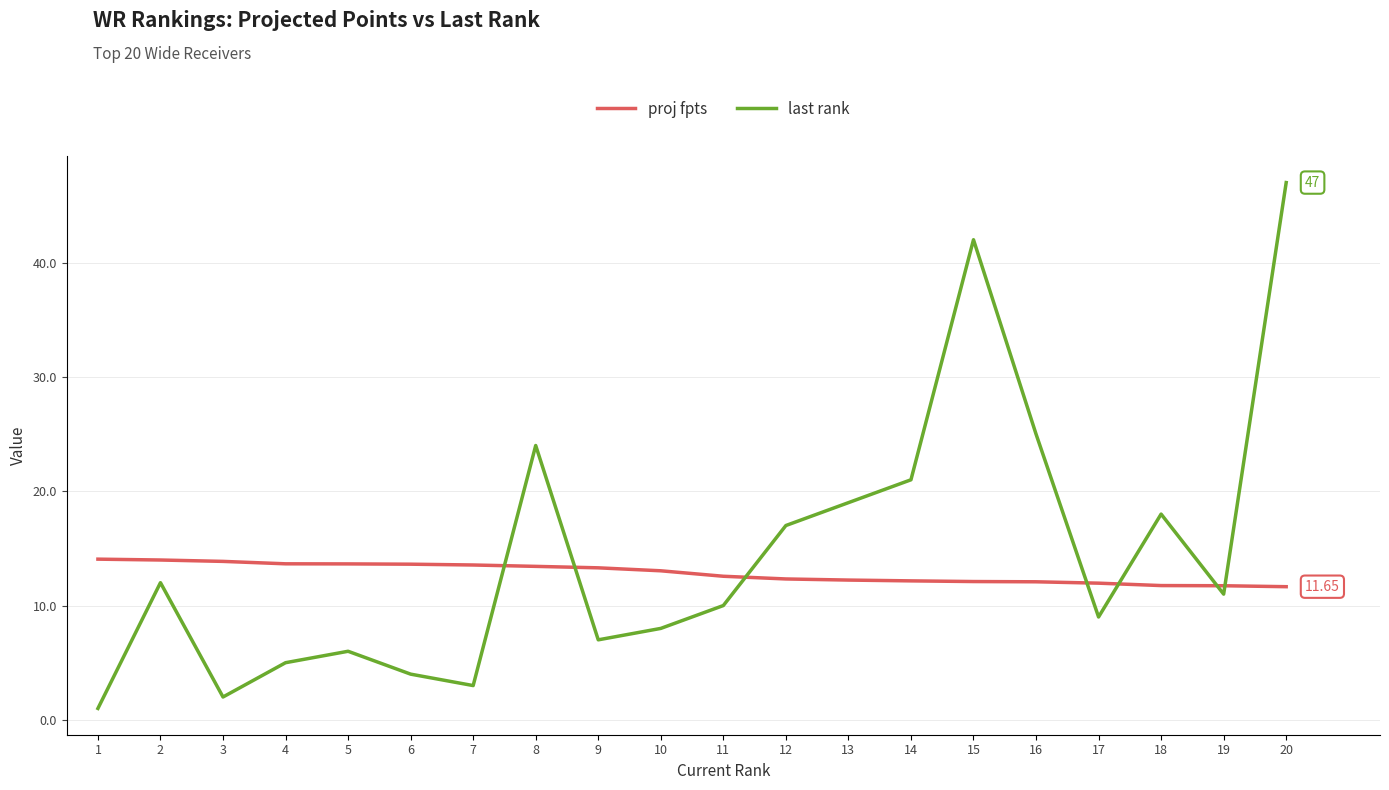

Which series has the largest total across all categories?

last rank